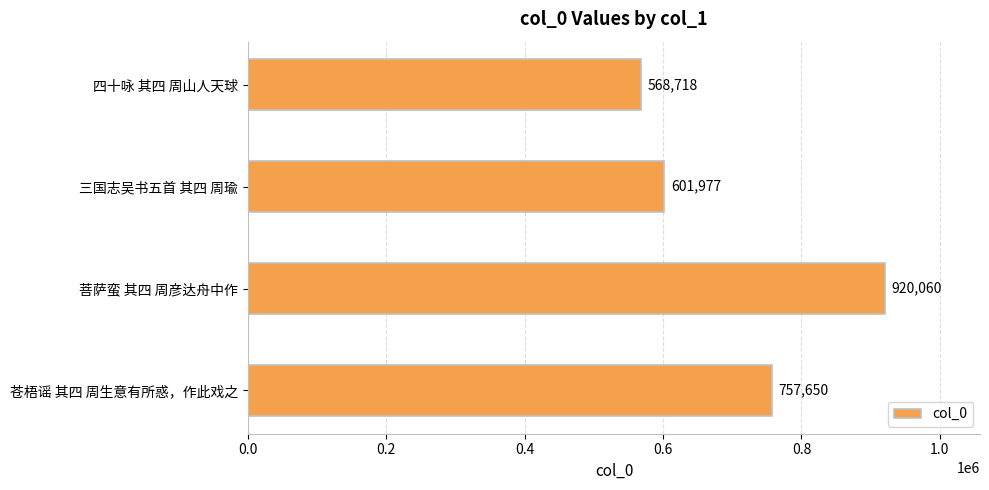

Reading top to bottom, list all the values displayed in this chart.

568718	601977	920060	757650